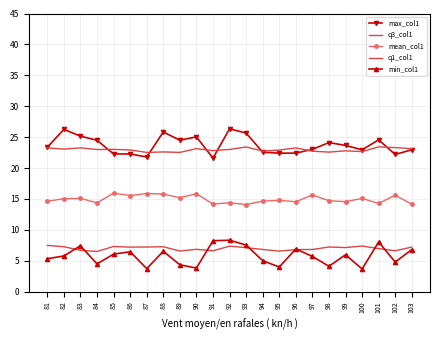

Where is max_col1 nearest to the value 23?

97